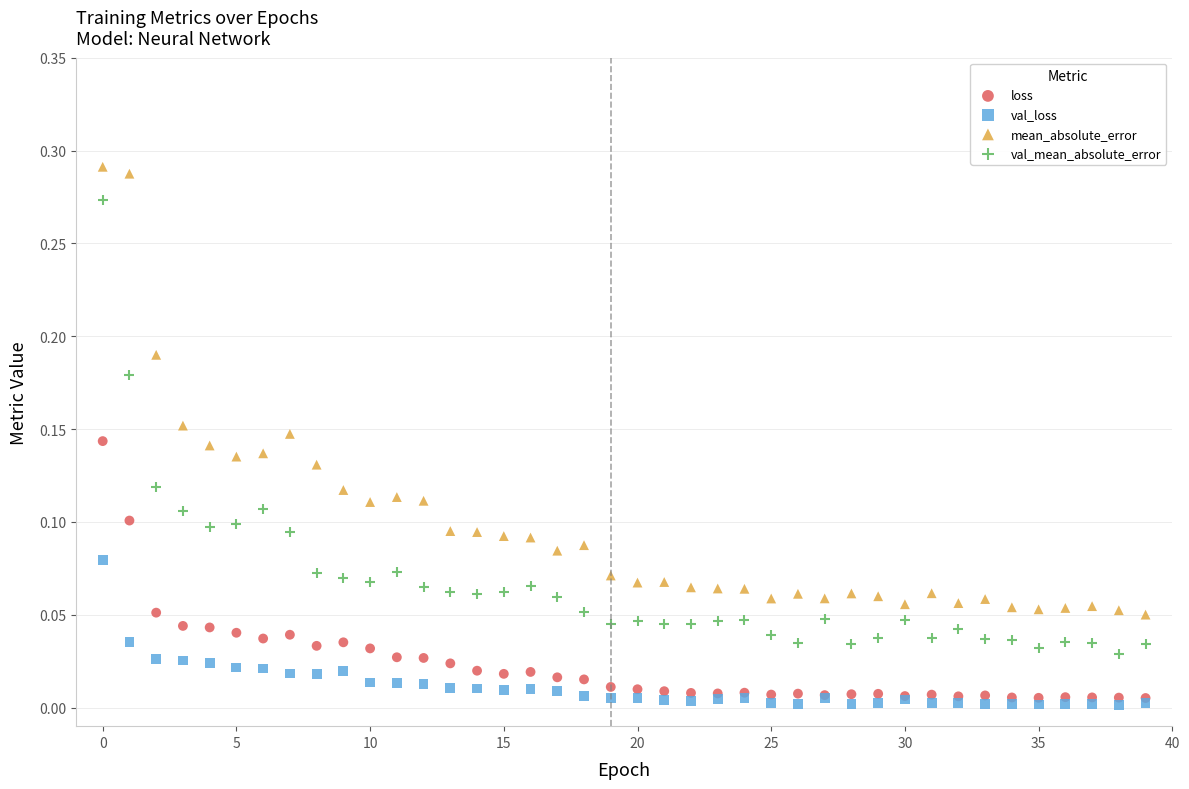

Which series reaches the maximum Y coordinate?

mean_absolute_error